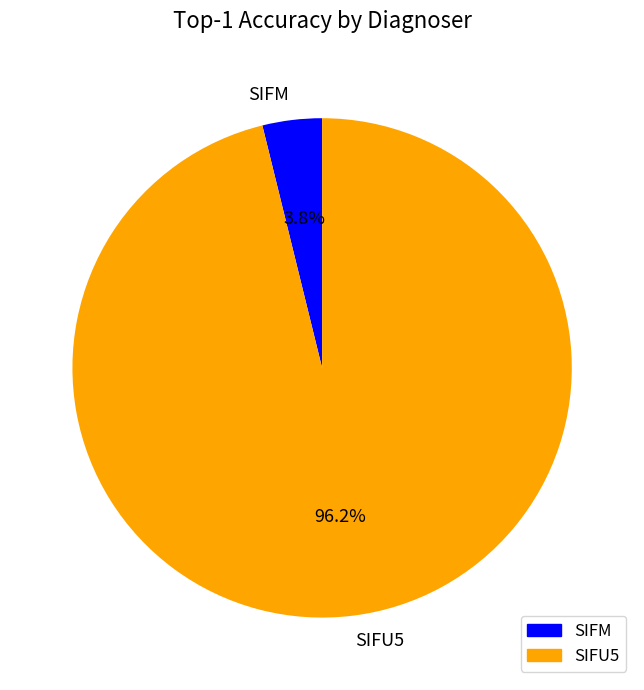

To the nearest percent, what portion does SIFU5 represent?

96%